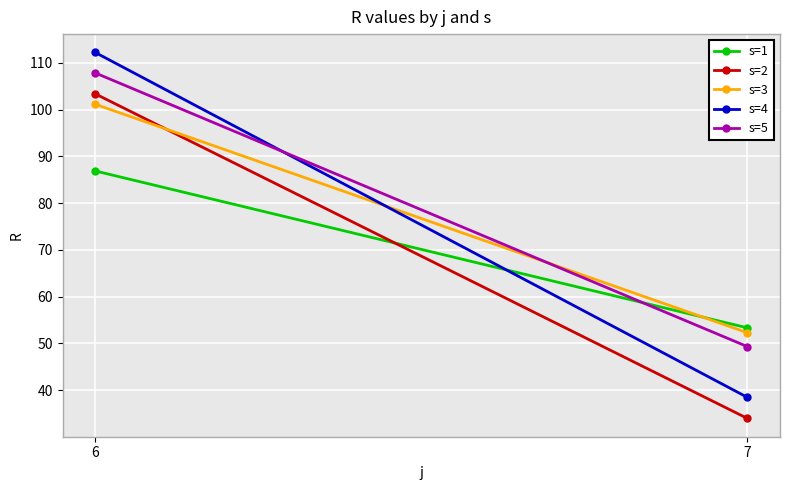

Which series has the largest range (max minus min)?

s=4